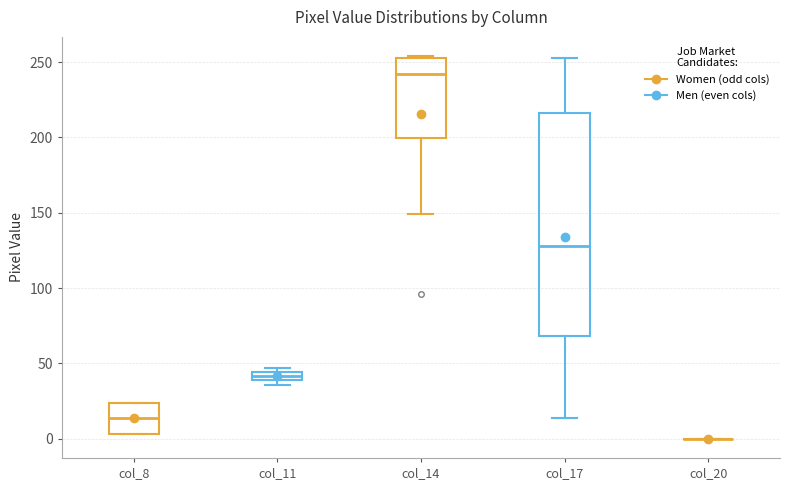

Where is the lower edge of the box for col_11 on the y-axis? The values are not printed on the chart, so give them approximately, as read against the axis.

40